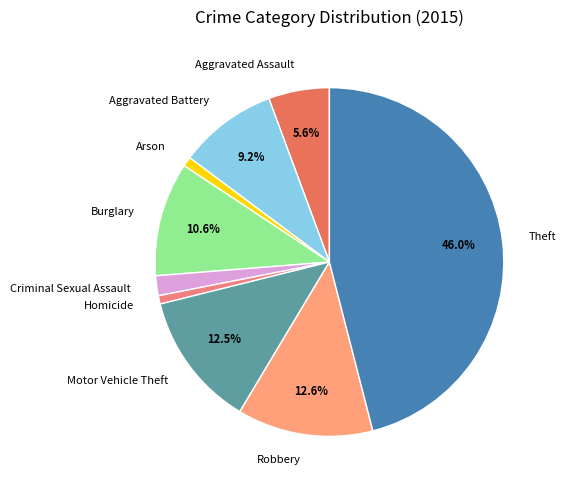

To the nearest percent, what is the combined percentage of Motor Vehicle Theft and Aggravated Assault?

18%